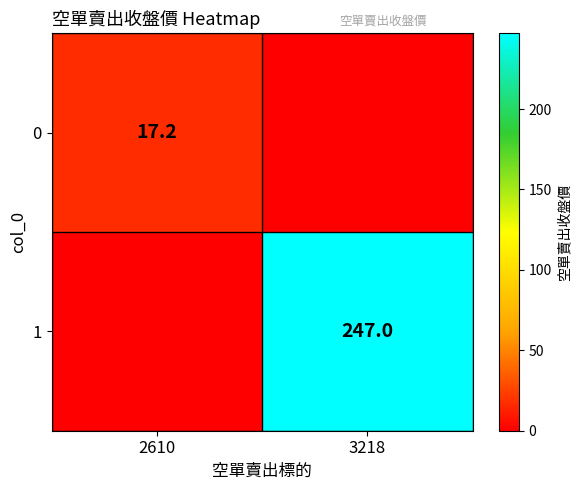

What is the total value across all series at 2610?

17.2